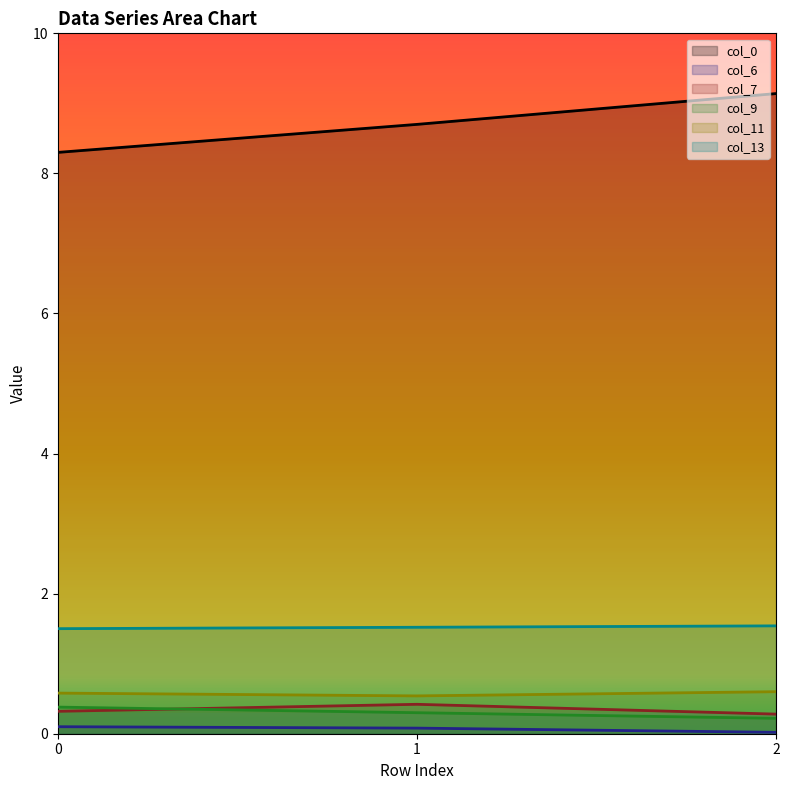

What is the greatest value displayed?

9.1